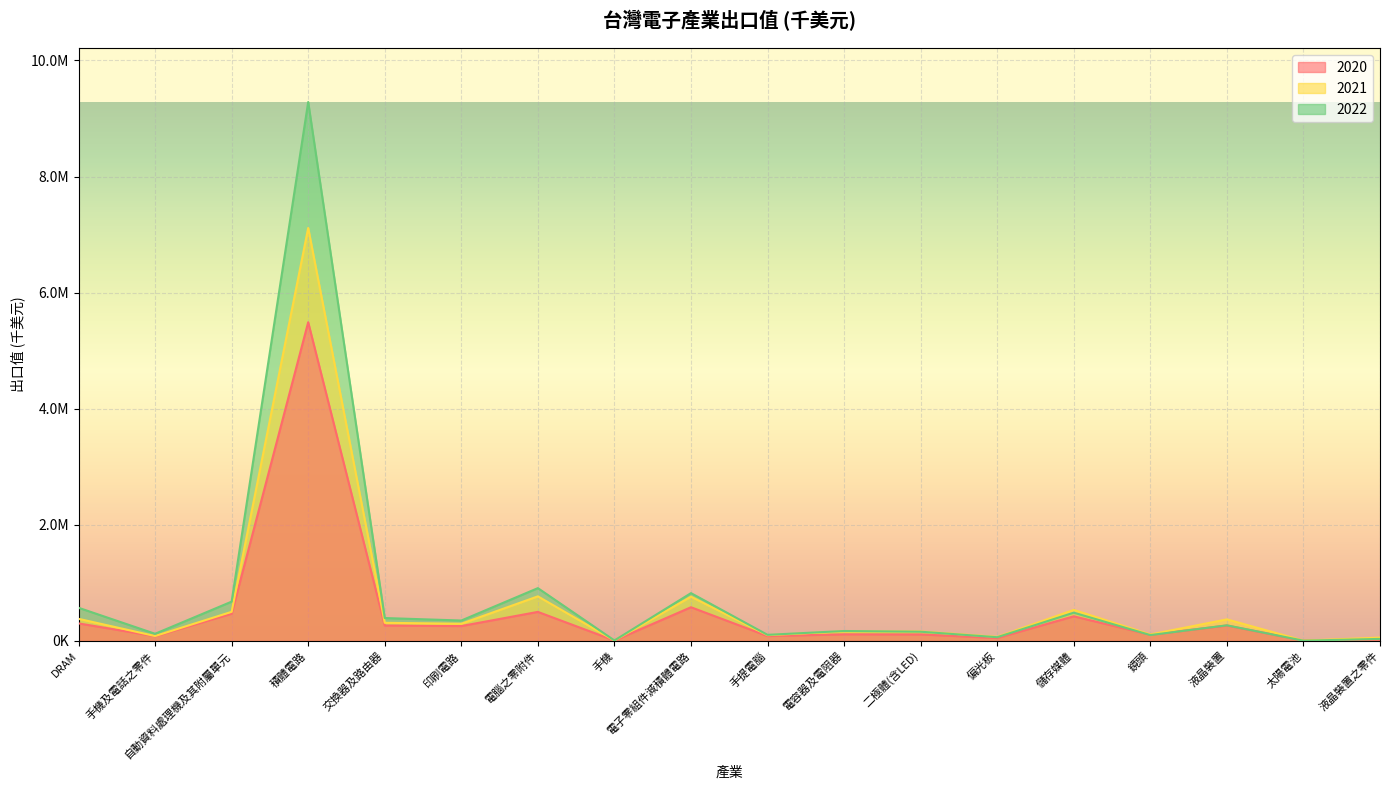

Which series has the largest total across all categories?

2022